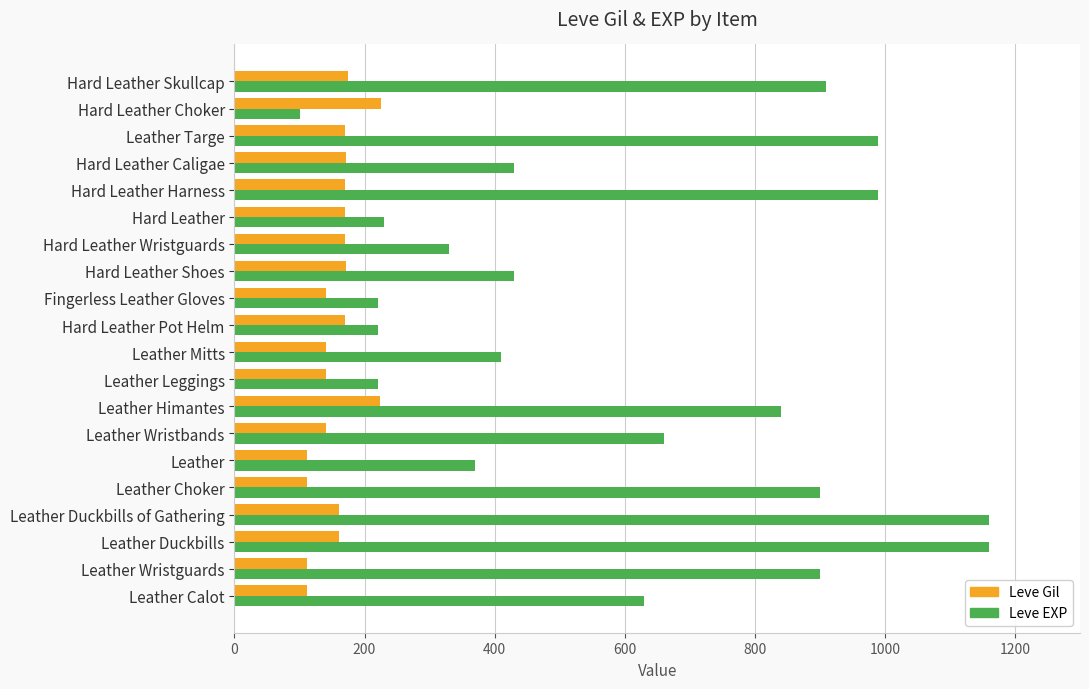

How many distinct data groups are displayed?

2